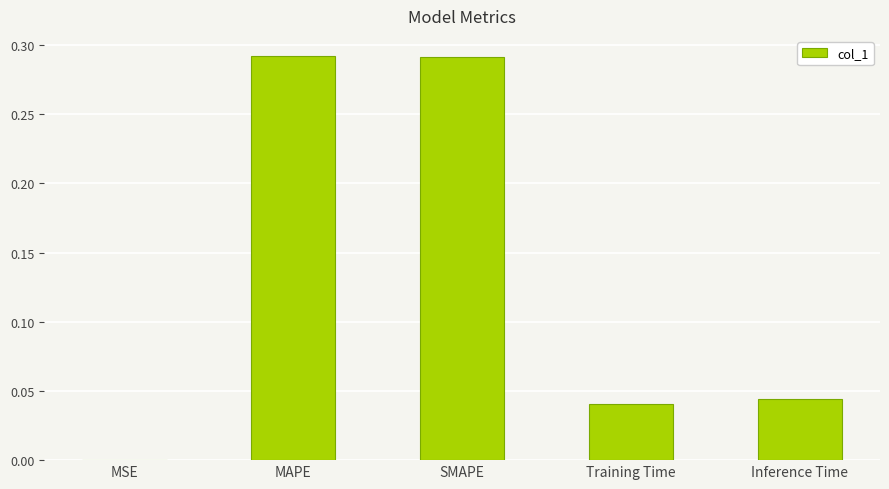

The chart shows a value of 0.0 at MSE. True or false?

True